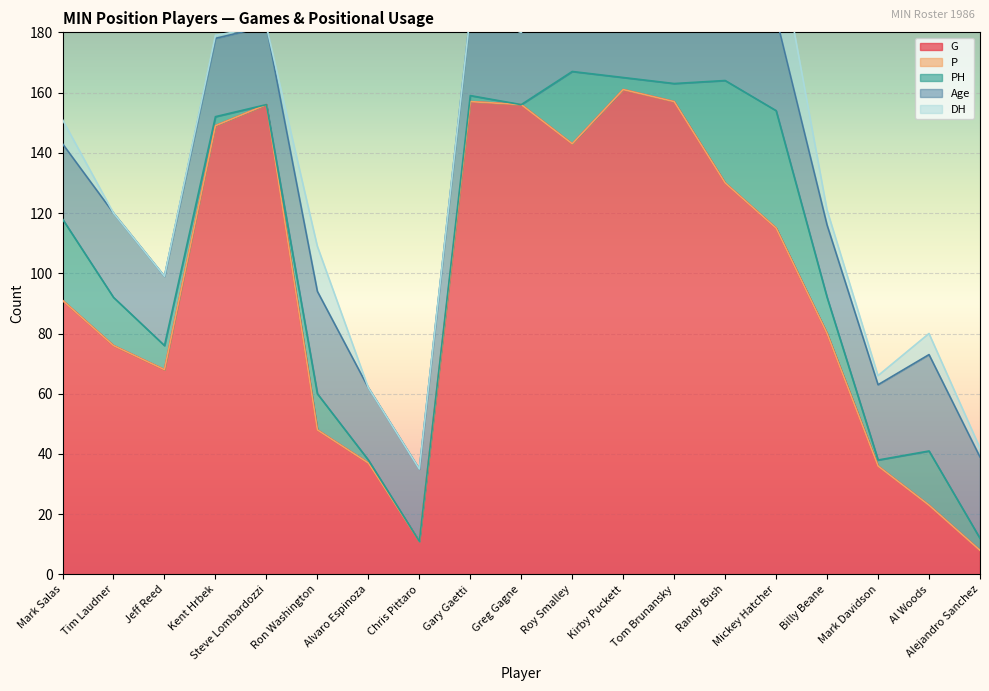

List the labels in order of P value, smallest first.

Mark Salas, Tim Laudner, Jeff Reed, Kent Hrbek, Steve Lombardozzi, Ron Washington, Alvaro Espinoza, Chris Pittaro, Gary Gaetti, Greg Gagne, Roy Smalley, Kirby Puckett, Tom Brunansky, Randy Bush, Mickey Hatcher, Billy Beane, Mark Davidson, Al Woods, Alejandro Sanchez